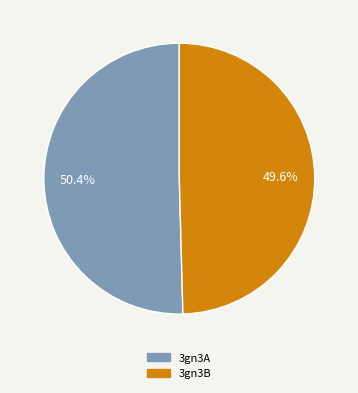

How many segments does this pie chart have?

2